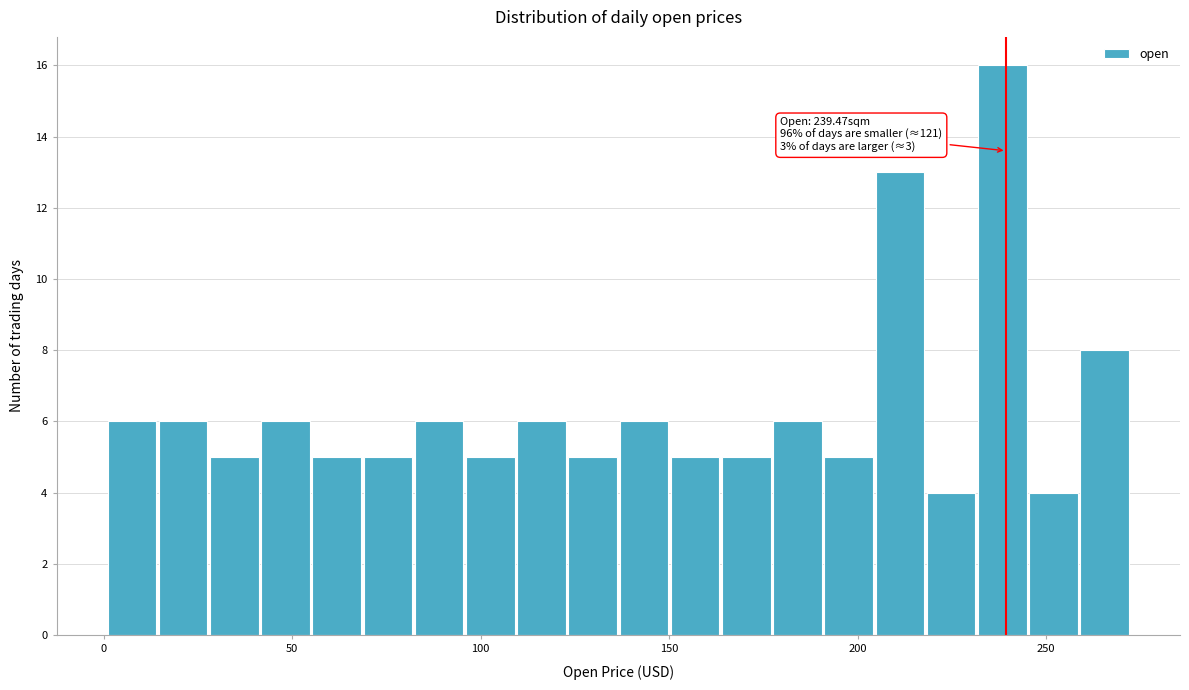

Read against the x-axis, roughly where is the centre of the tallest bar?

240